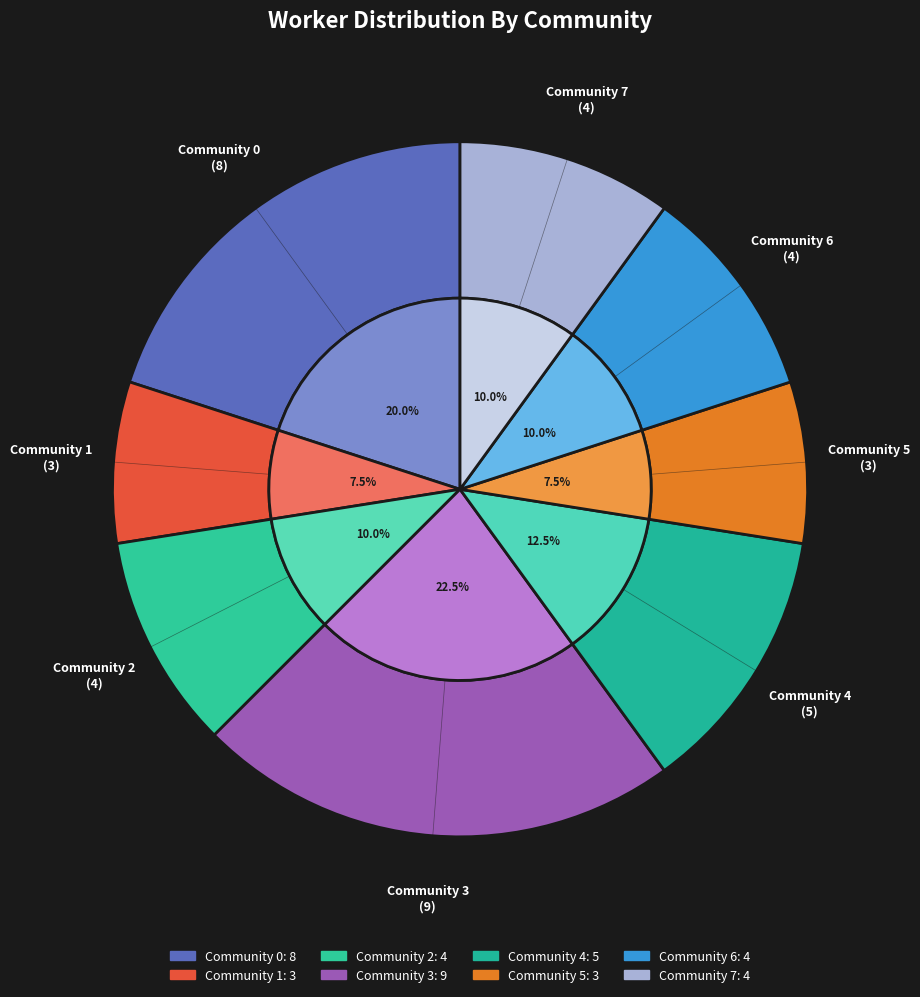

Count the number of slices in the pie.

8